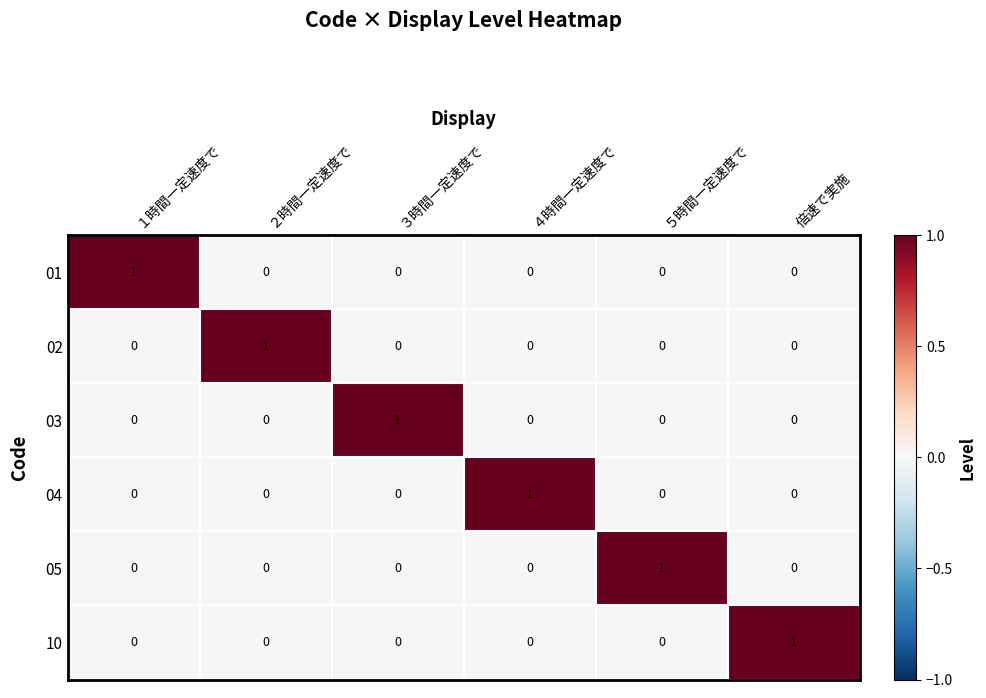

At how many categories does at least one series exceed 0?

6